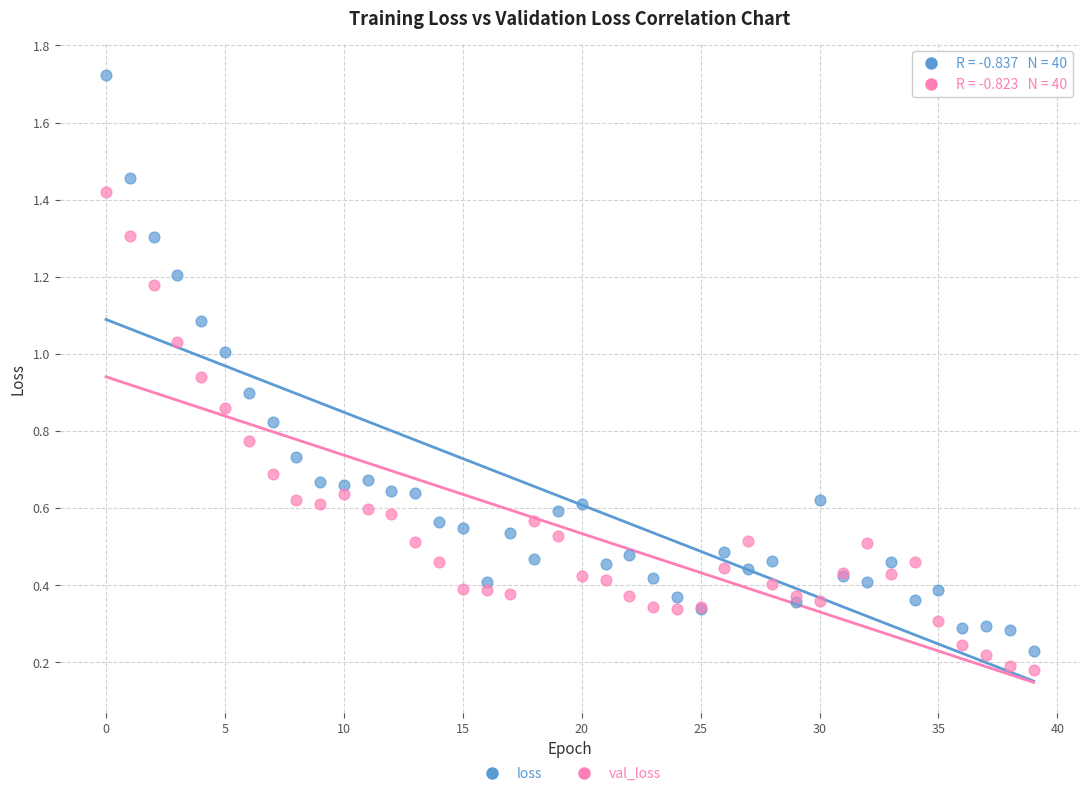

Which series has the widest spread of Y values?

loss